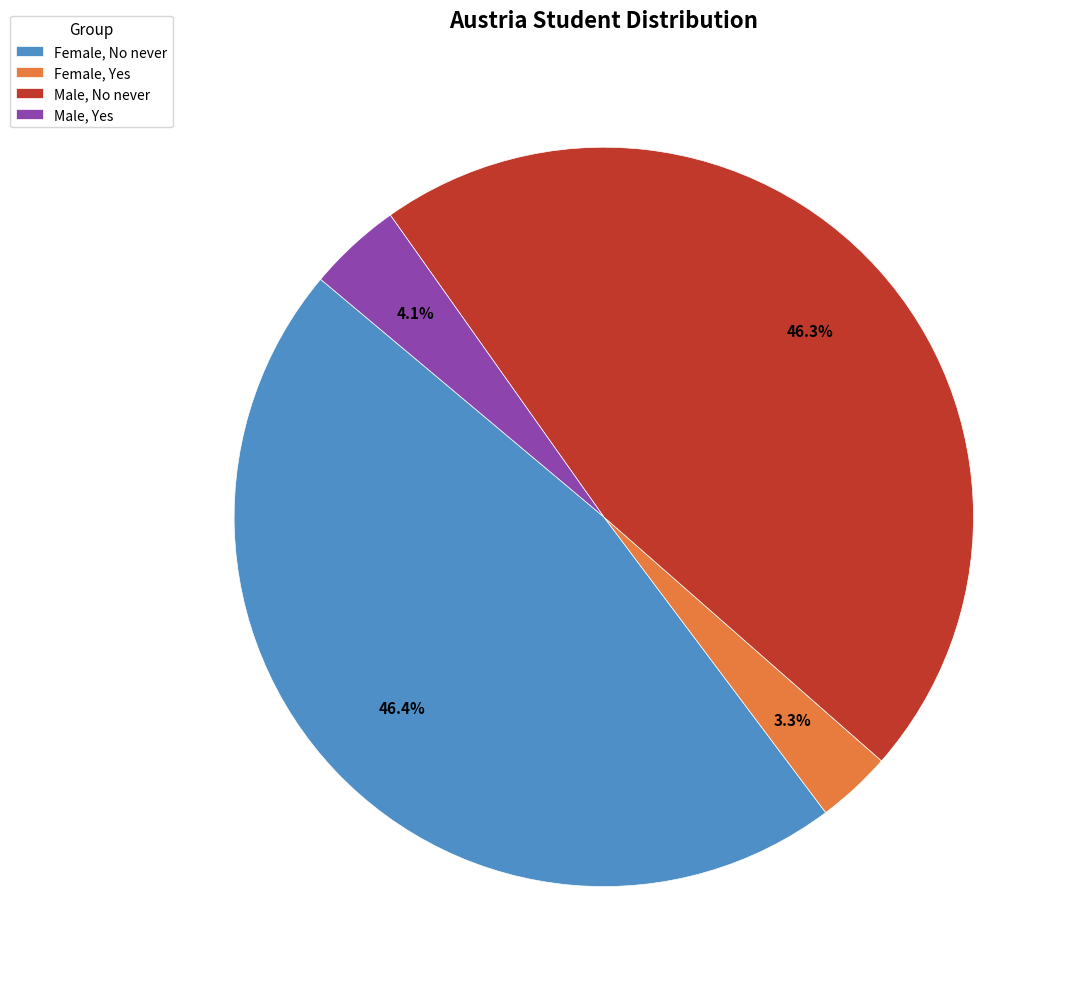

To the nearest percent, what is the difference between the largest and smallest slice percentages?

43%